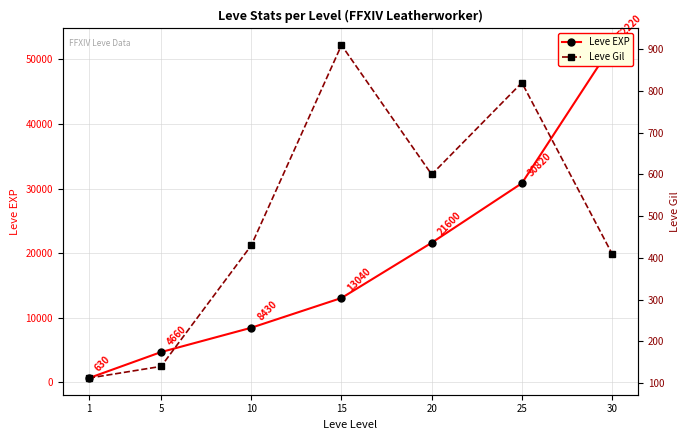

What are all the series names shown in the legend?

Leve EXP, Leve Gil